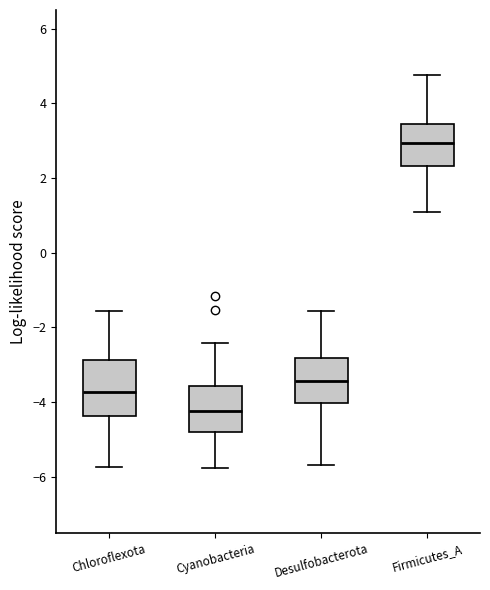

Reading left to right, transcribe this box plot: for each box, give where its median line is, the range the box spans, and where its two whiskers end, as read against the y-axis. The values are not printed on the chart, so give them approximately, as read against the axis.

Chloroflexota: median -3.8, box -4.4 to -2.8, whiskers -5.8 to -1.6
Cyanobacteria: median -4.2, box -4.8 to -3.6, whiskers -5.8 to -2.4
Desulfobacterota: median -3.4, box -4.0 to -2.8, whiskers -5.6 to -1.6
Firmicutes_A: median 3.0, box 2.4 to 3.4, whiskers 1.0 to 4.8